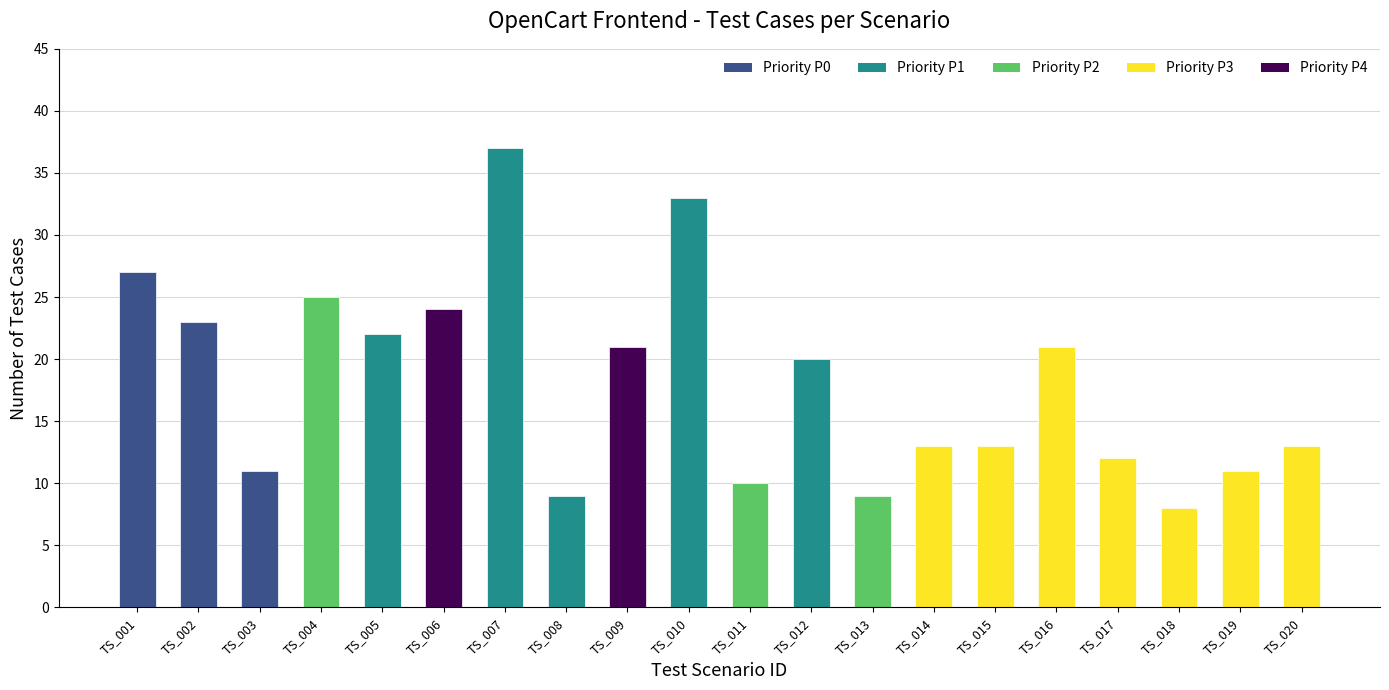

What is the sum of the values at TS_014 and TS_007?

50